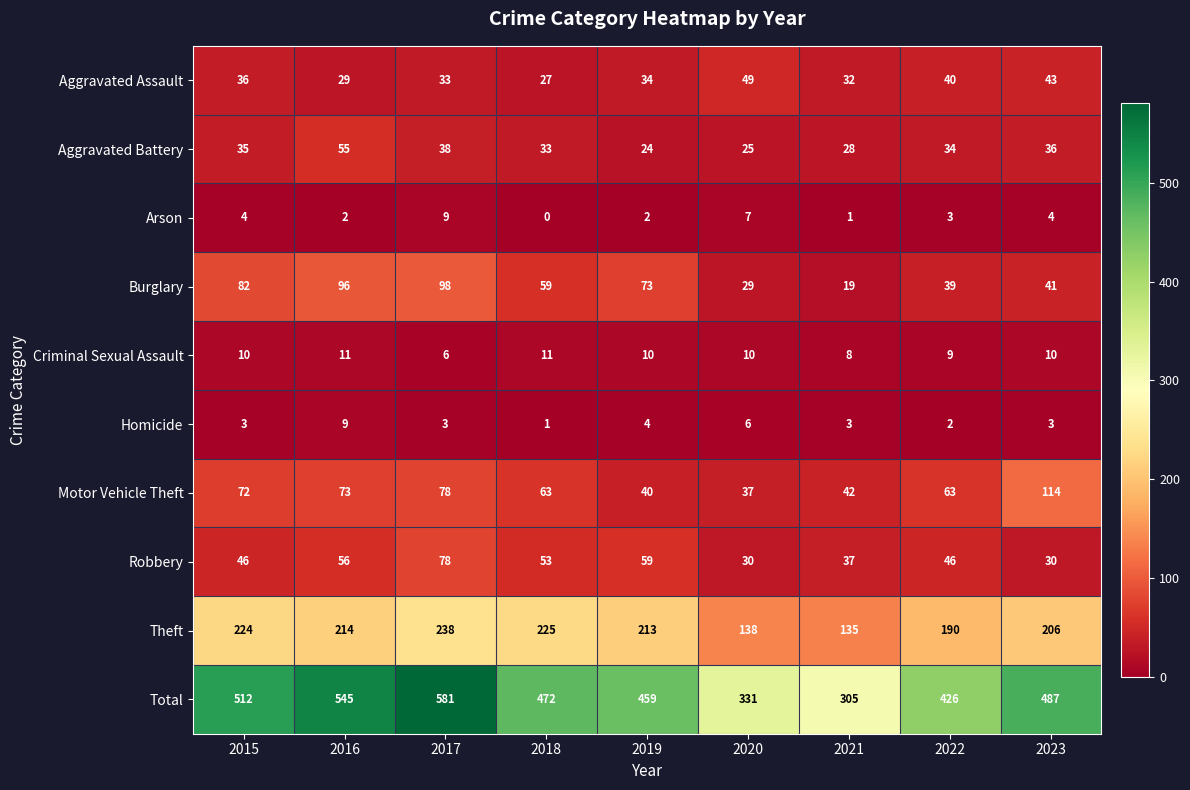

At which category is the sum across all series the highest?

2017